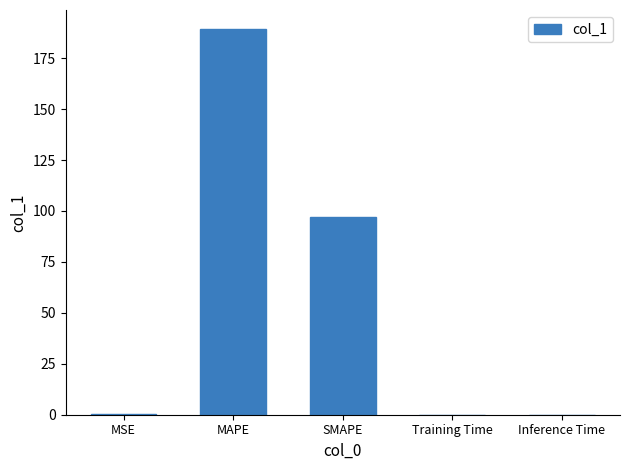

The value at MAPE is 189.2. True or false?

True